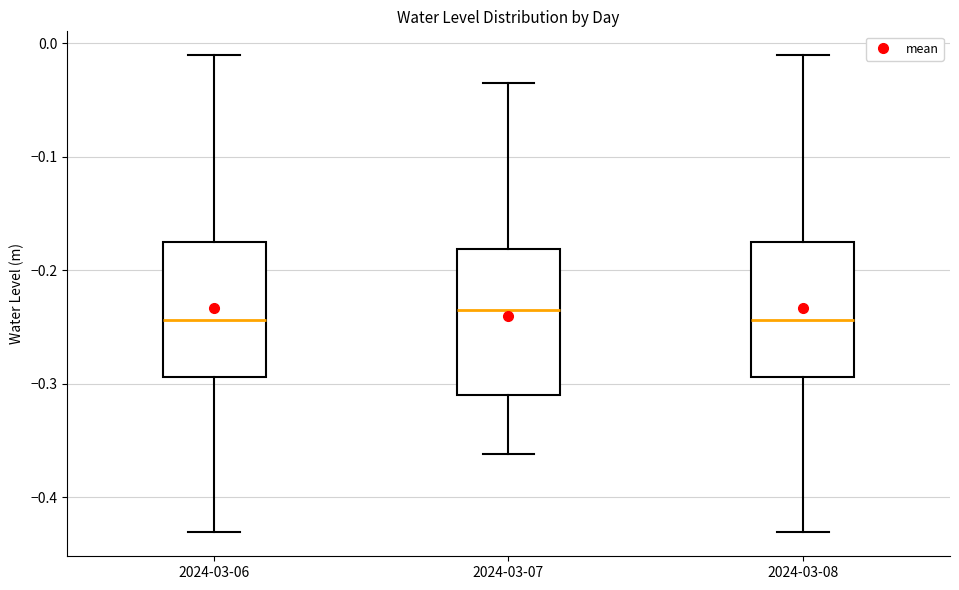

Which box is the tallest, from its lower edge to its upper edge?

2024-03-07